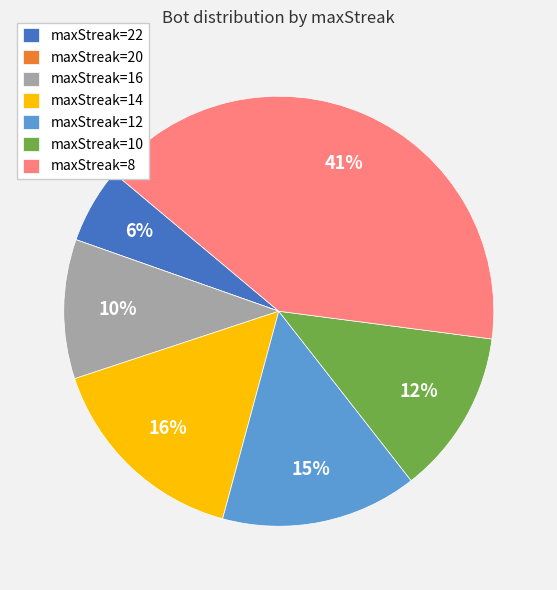

The maxStreak=8 slice represents 41% of the pie. True or false?

True